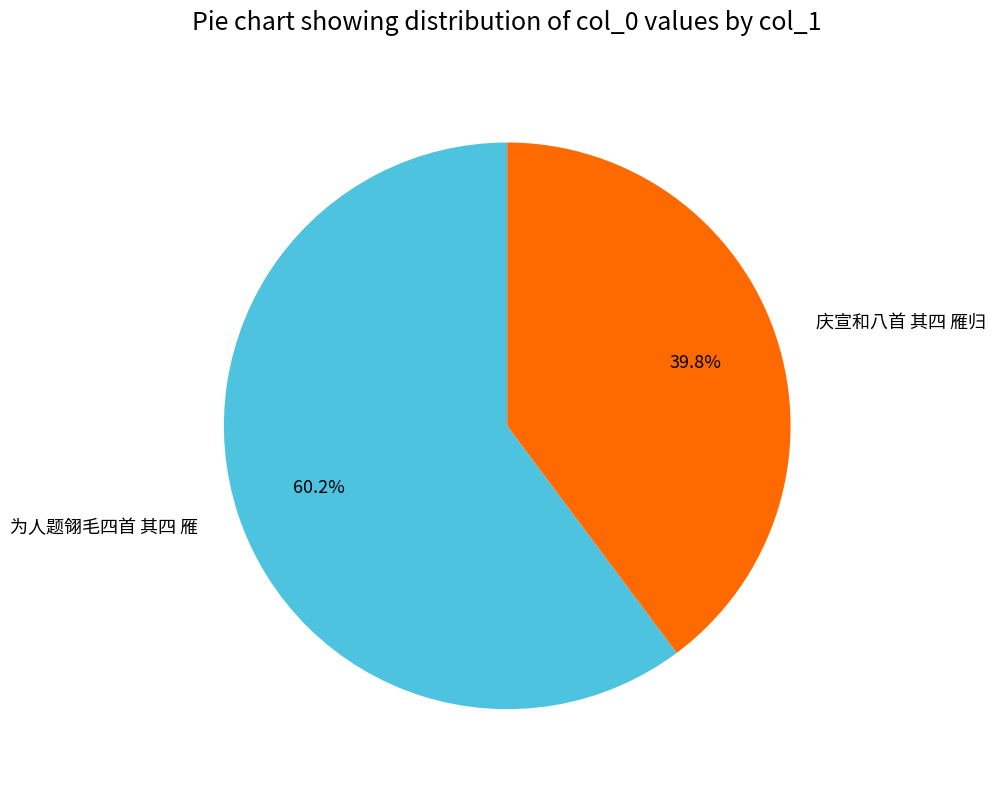

Rank the categories by value from highest to lowest.

为人题翎毛四首 其四 雁, 庆宣和八首 其四 雁归